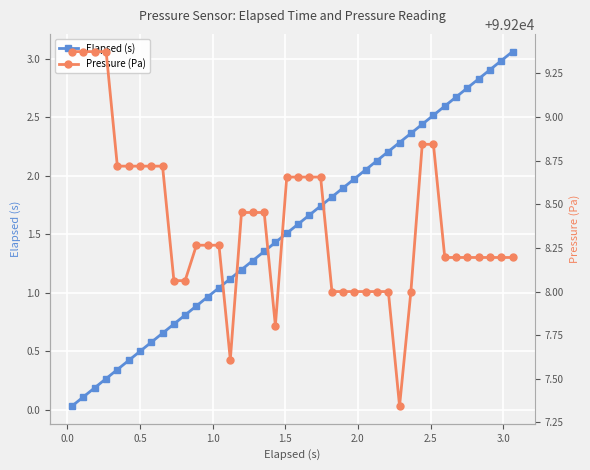

What is the value of the Elapsed (s) point at the 38th from the left?

2.9